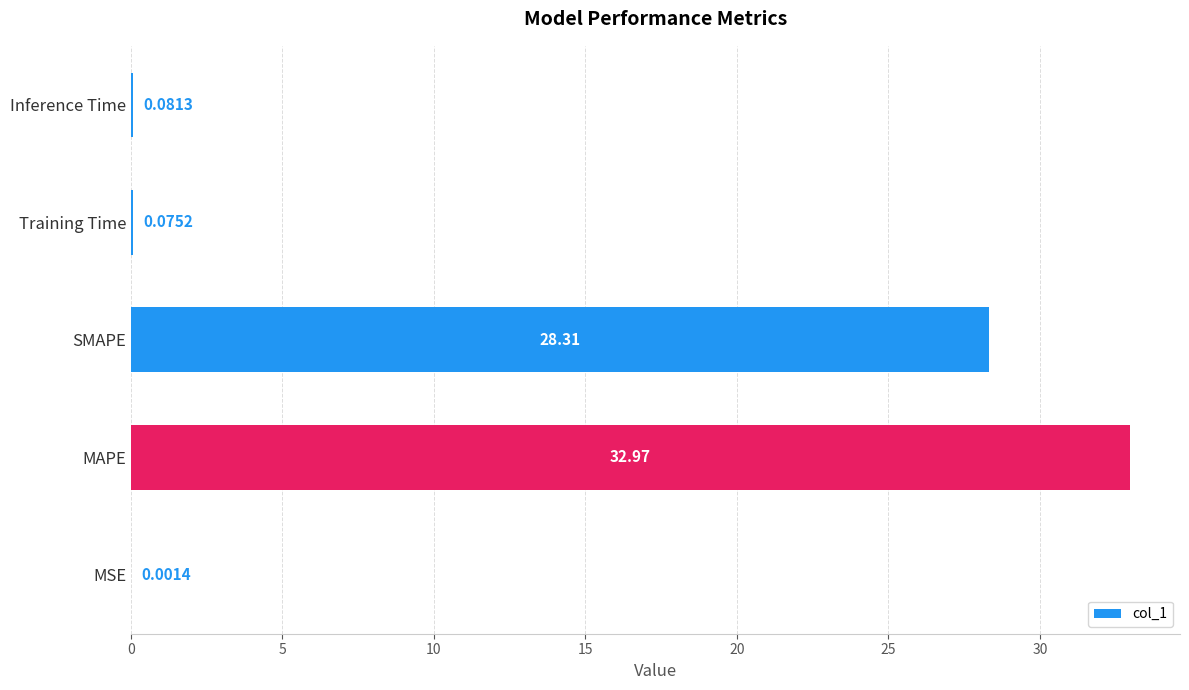

What is the sum of the values at MAPE and Training Time?

33.0